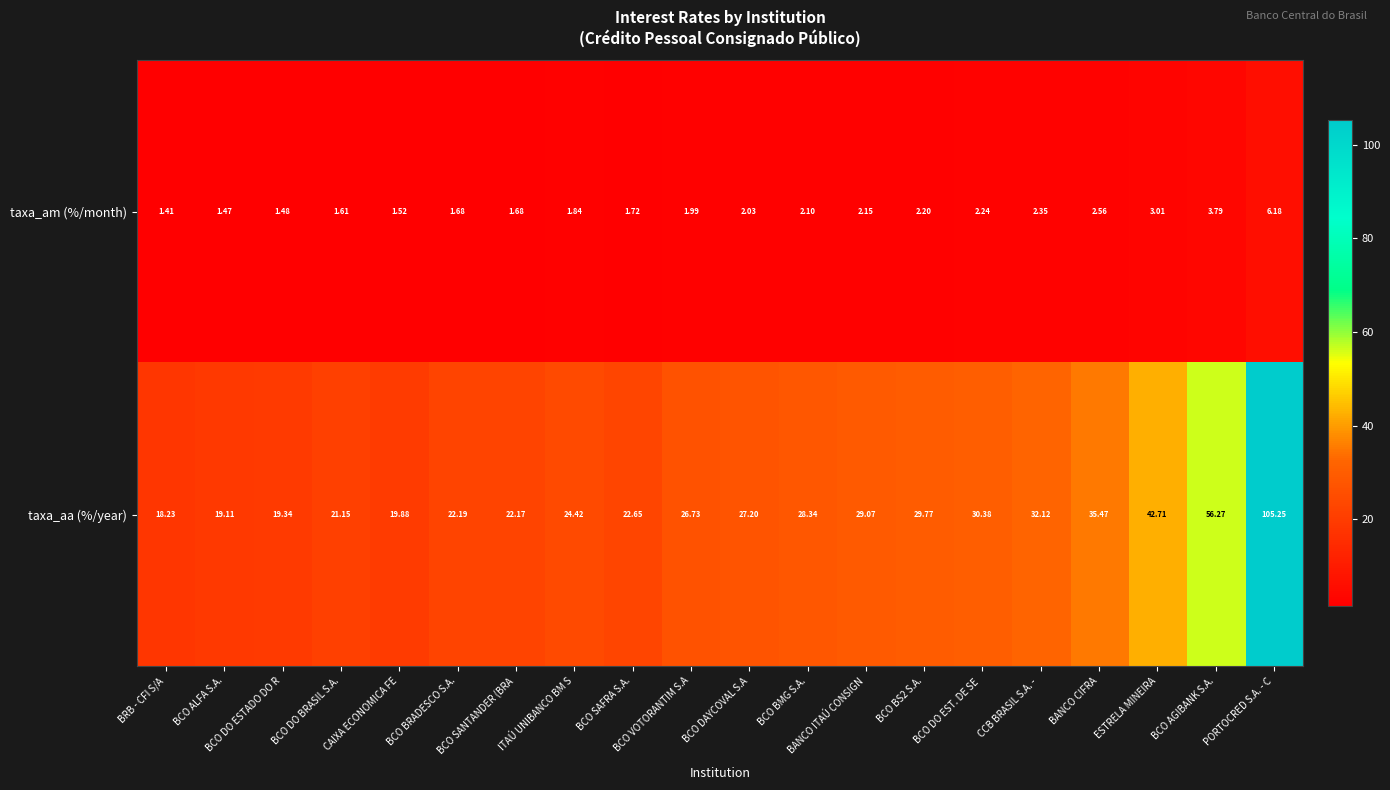

What is the difference between the highest and lowest values at BCO SAFRA S.A.?

20.9